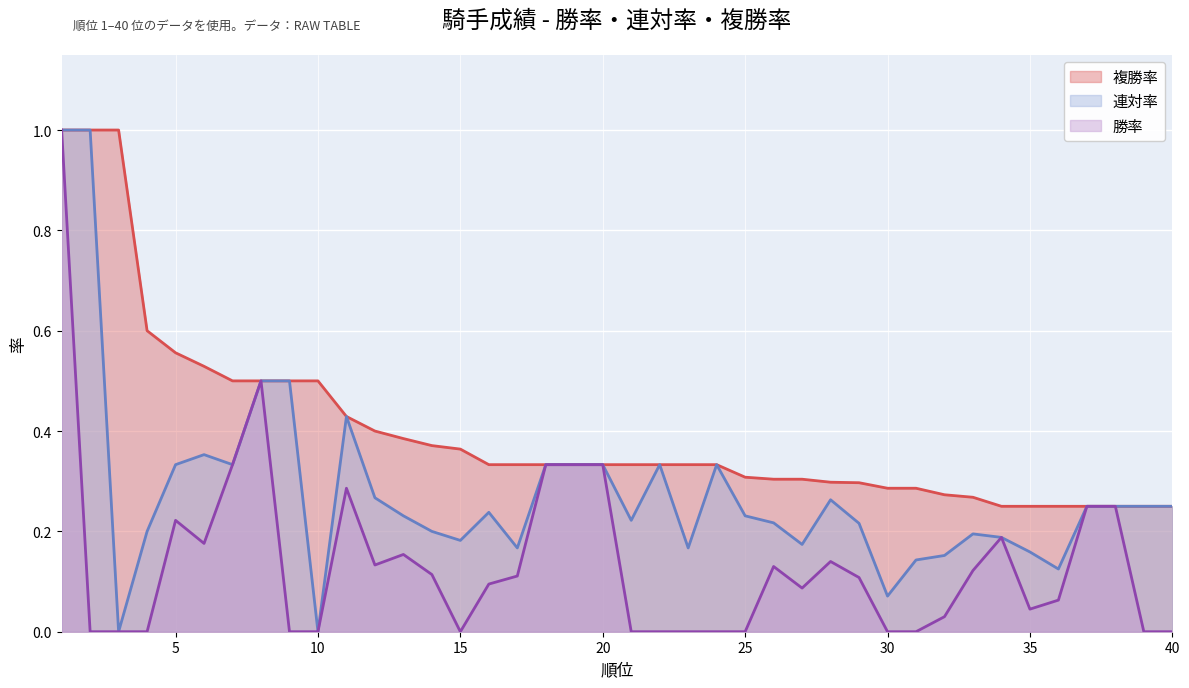

List the series in order of their peak value, lowest first.

複勝率, 連対率, 勝率